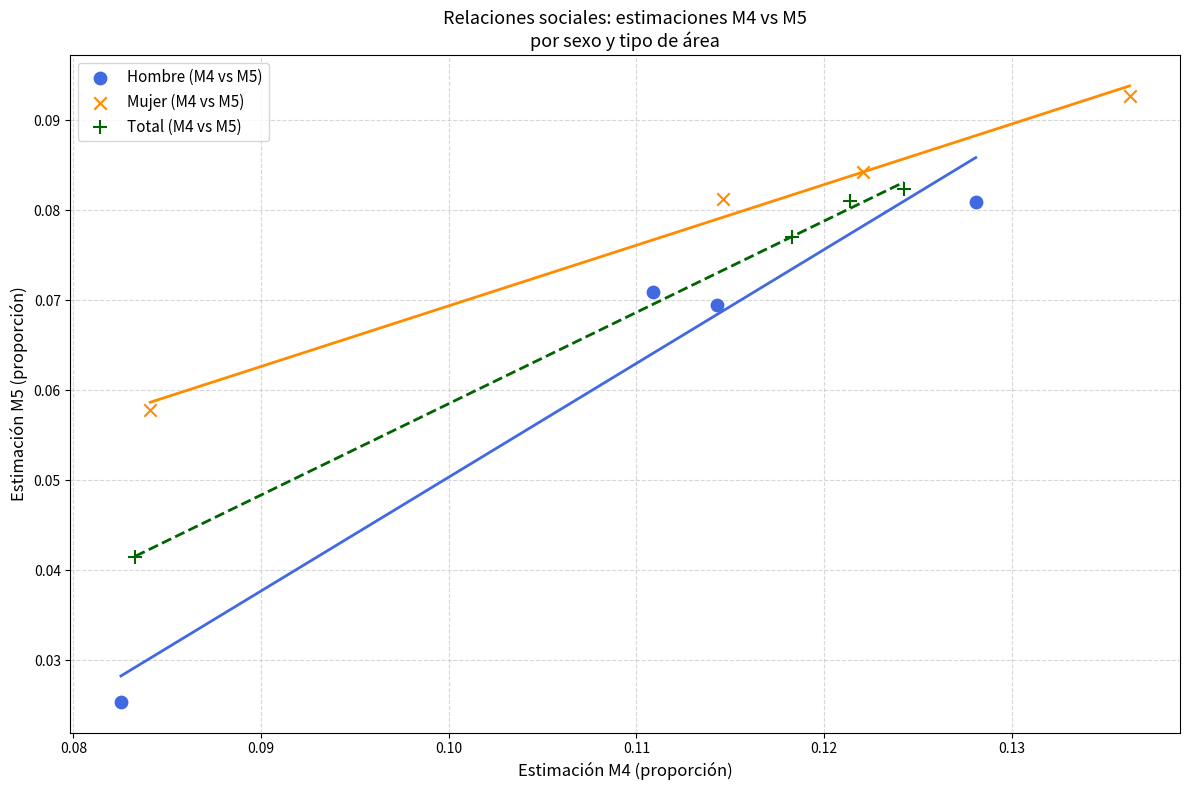

Which series has the widest spread of Y values?

Hombre (M4 vs M5)